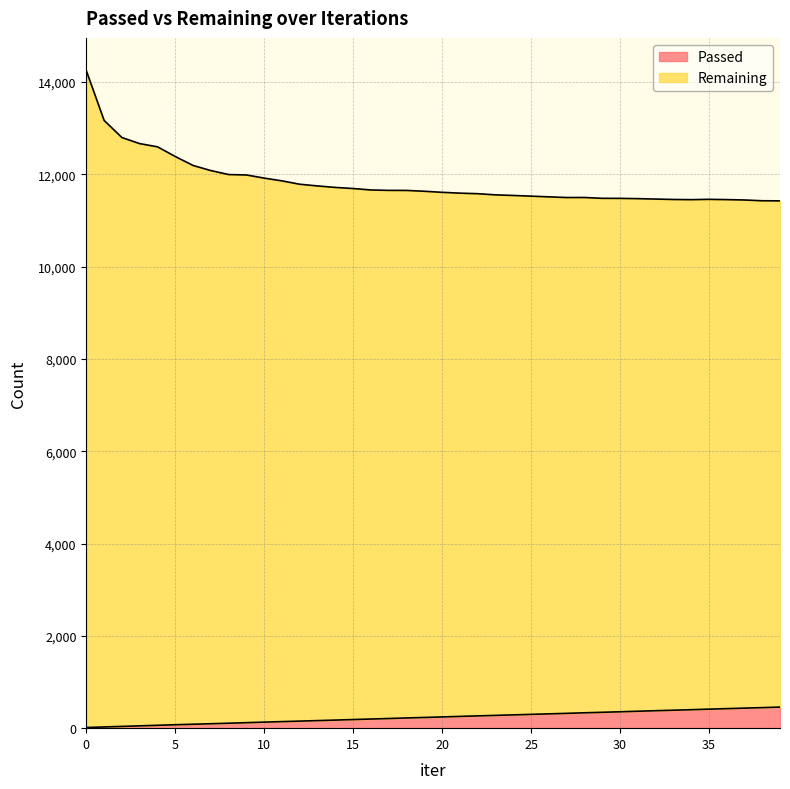

True or false: Passed has more than 2 points higher than both neighbors.

False